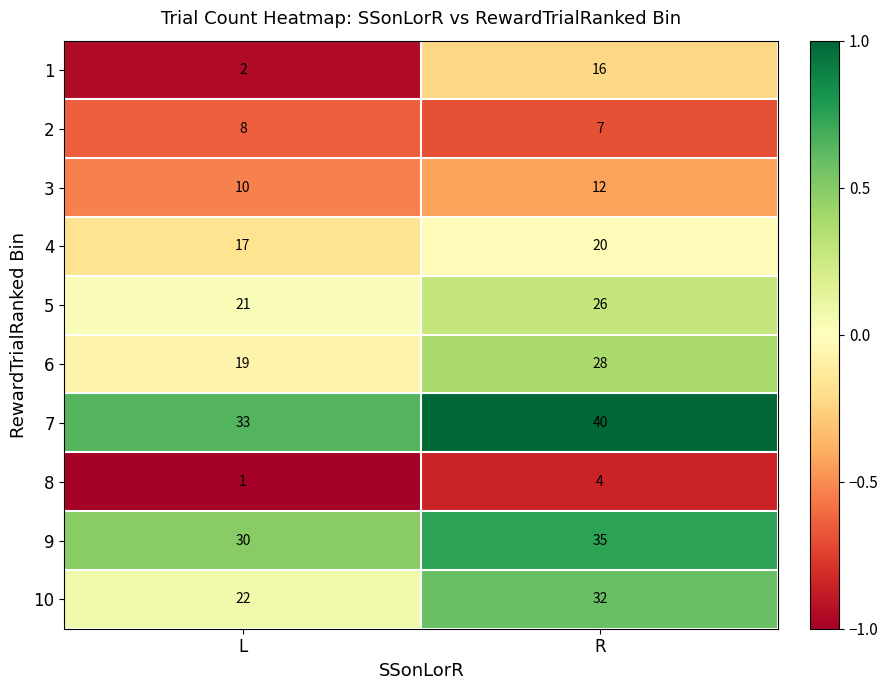

What is the minimum value shown in the chart?

1